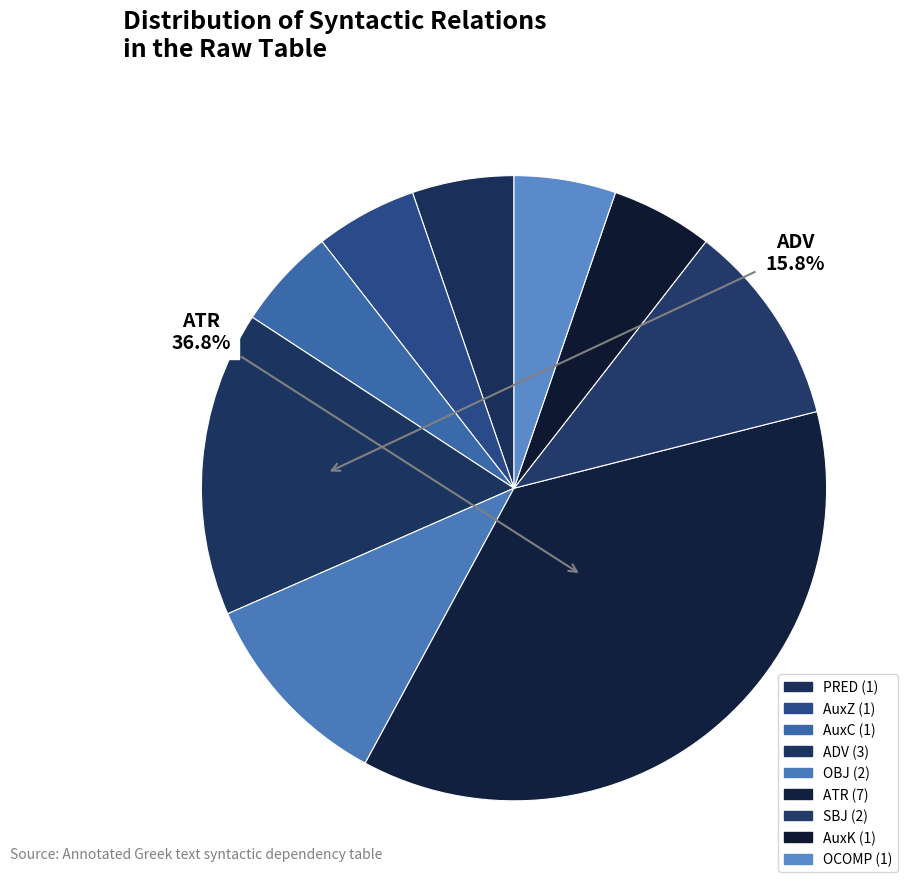

Is the sum of PRED and AuxZ greater than half?

No